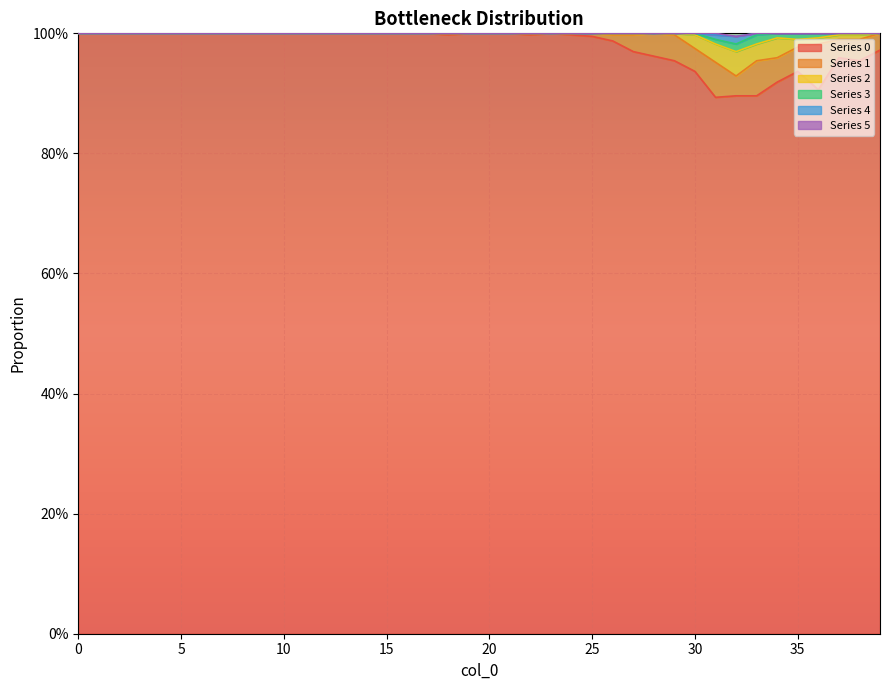

What is the sum of all 0 values?

39.1